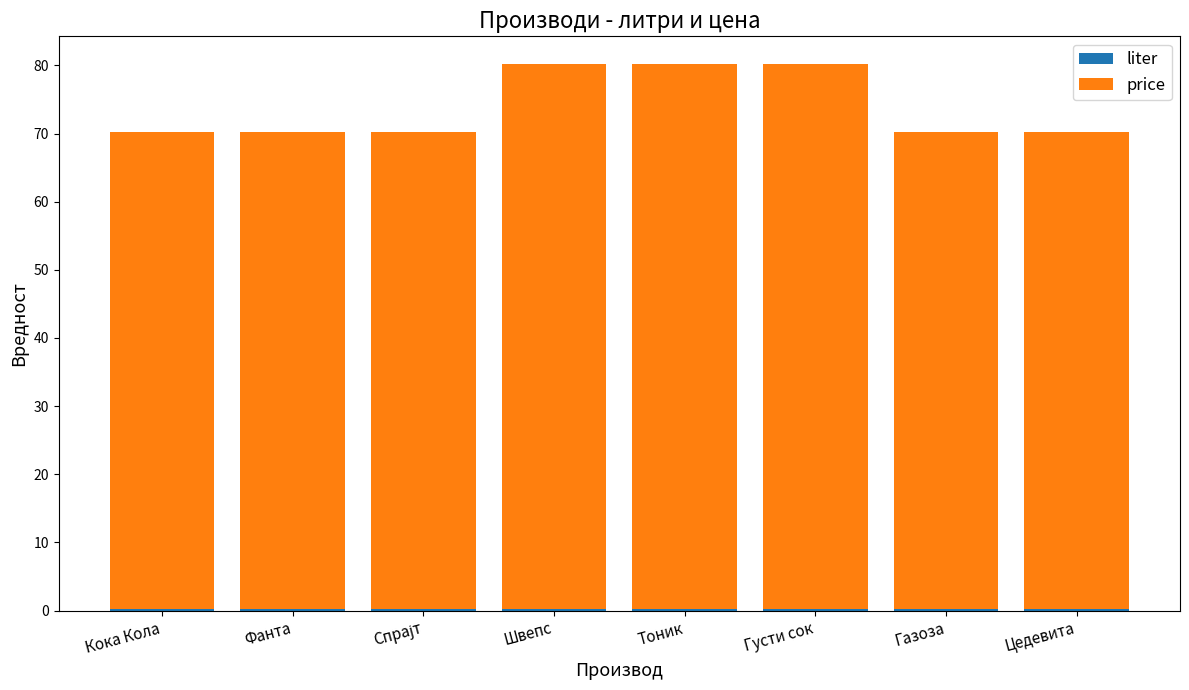

The value of price at Кока Кола is 70.0. True or false?

True